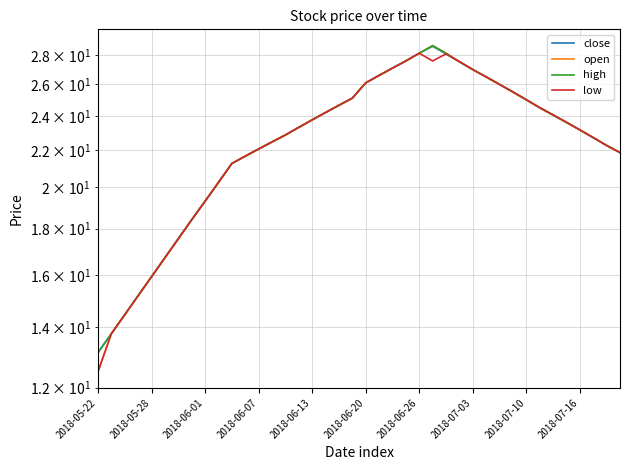

What position from the right is 30?

10